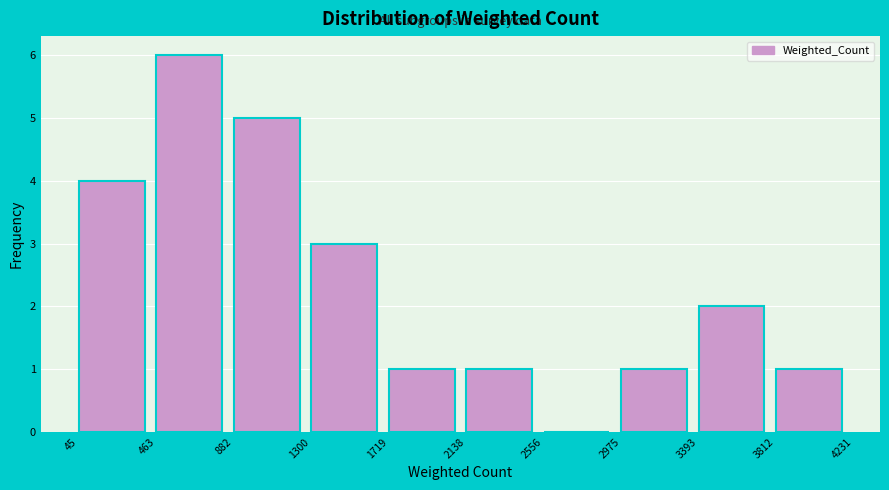

Which range on the x-axis has the tallest bar?

463 to 882